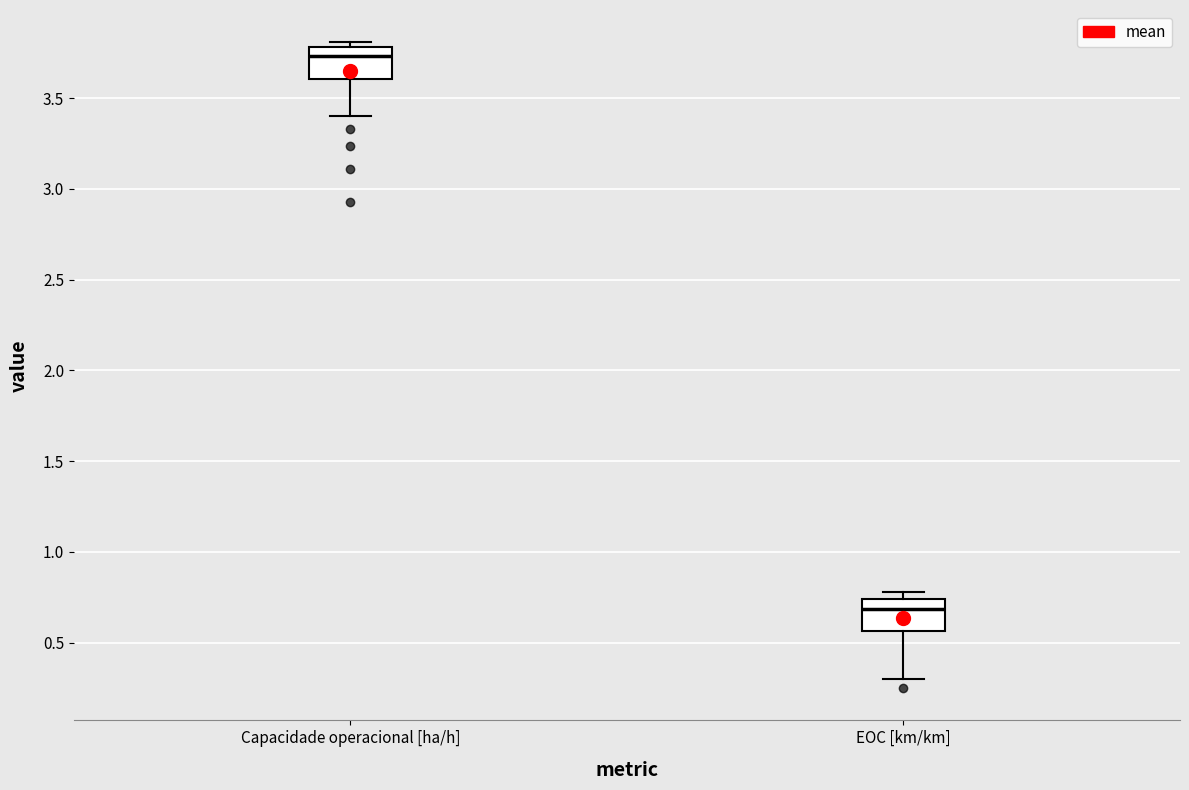

Which box has the lowest median line?

EOC [km/km]